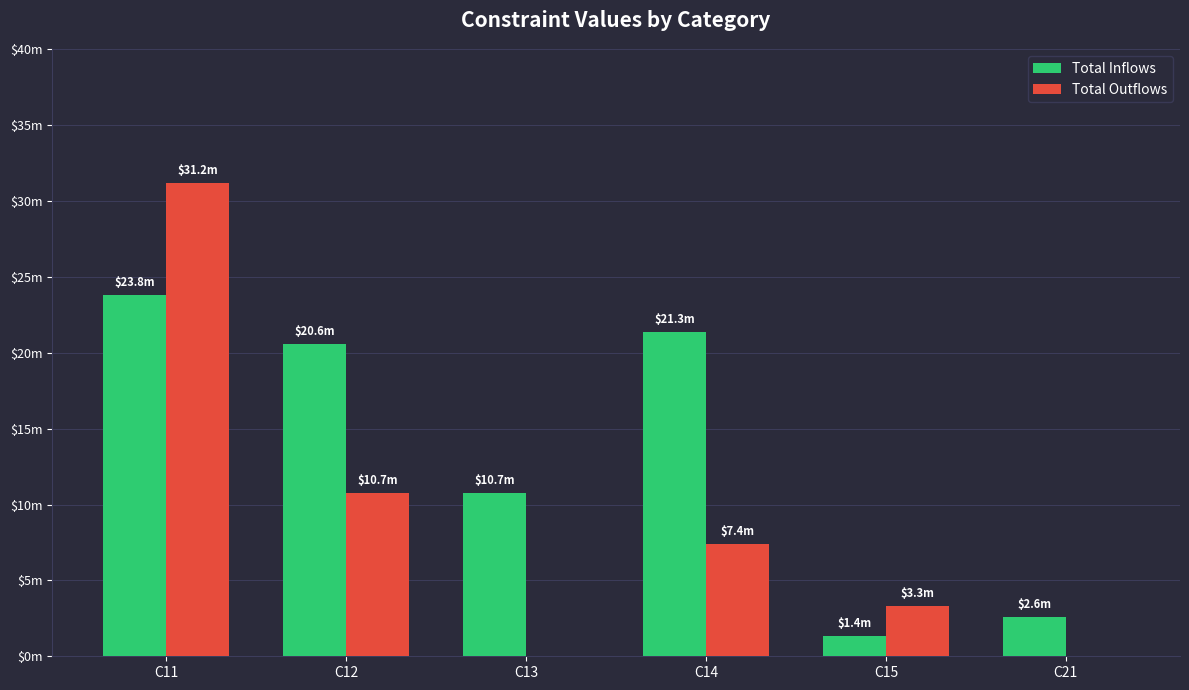

Are the bars horizontal?

No